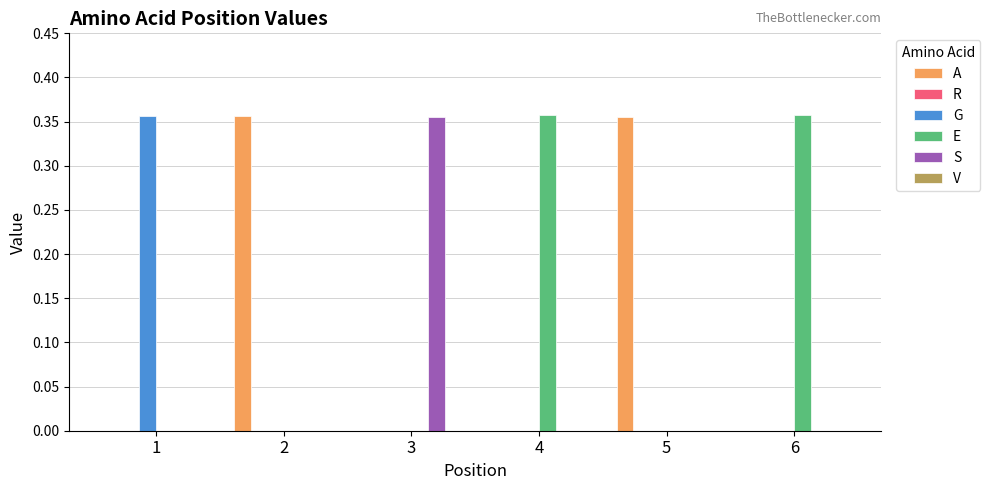

True or false: E has a value of -0.1 at 2.

False